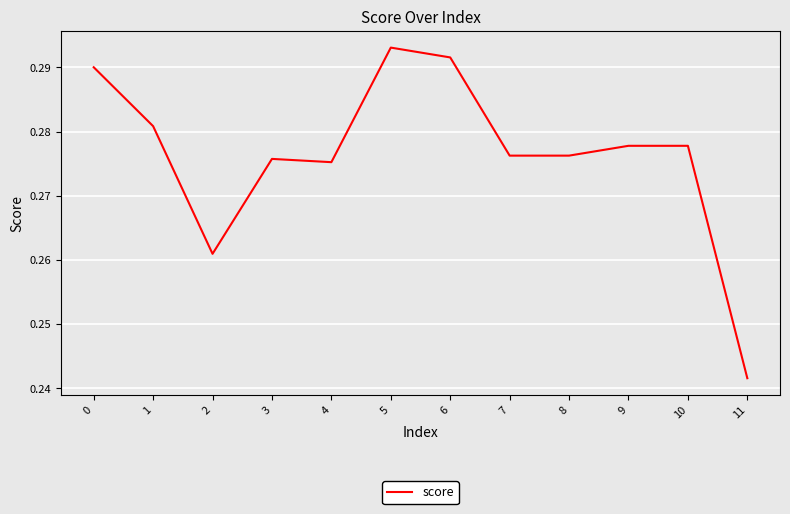

Which label corresponds to the smallest value in the chart?

11